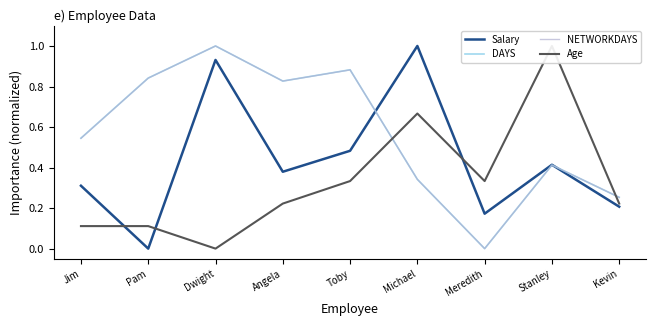

Which series has the largest range (max minus min)?

Salary